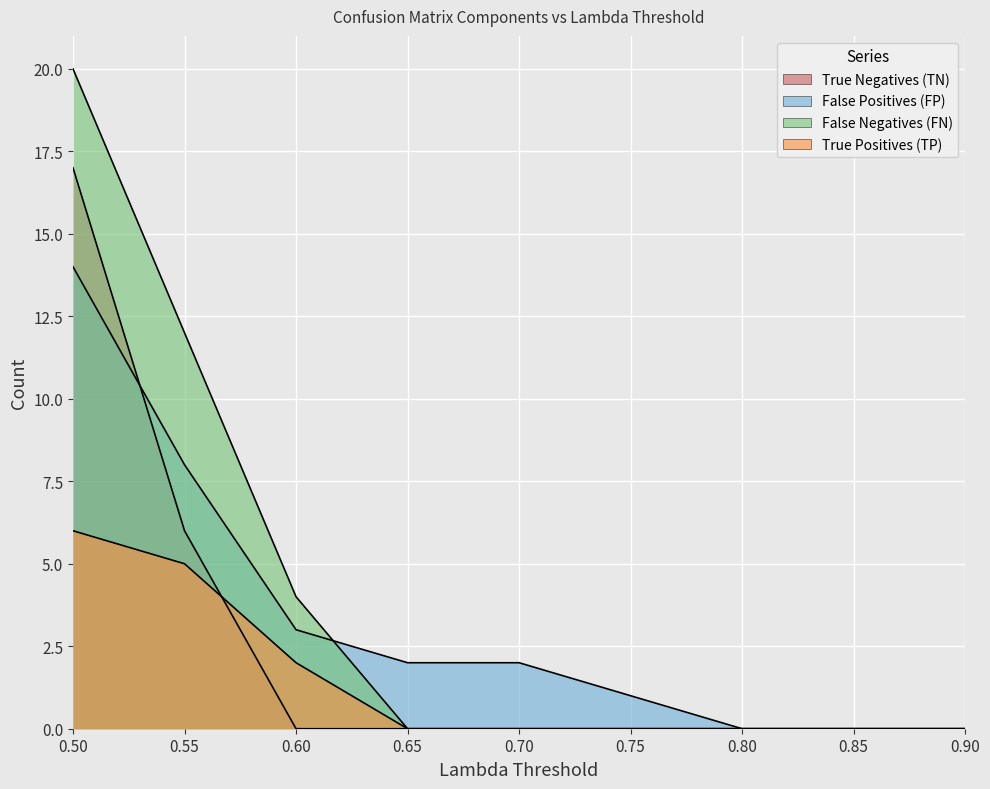

How many data points in False Positives (FP) are above 2?

3